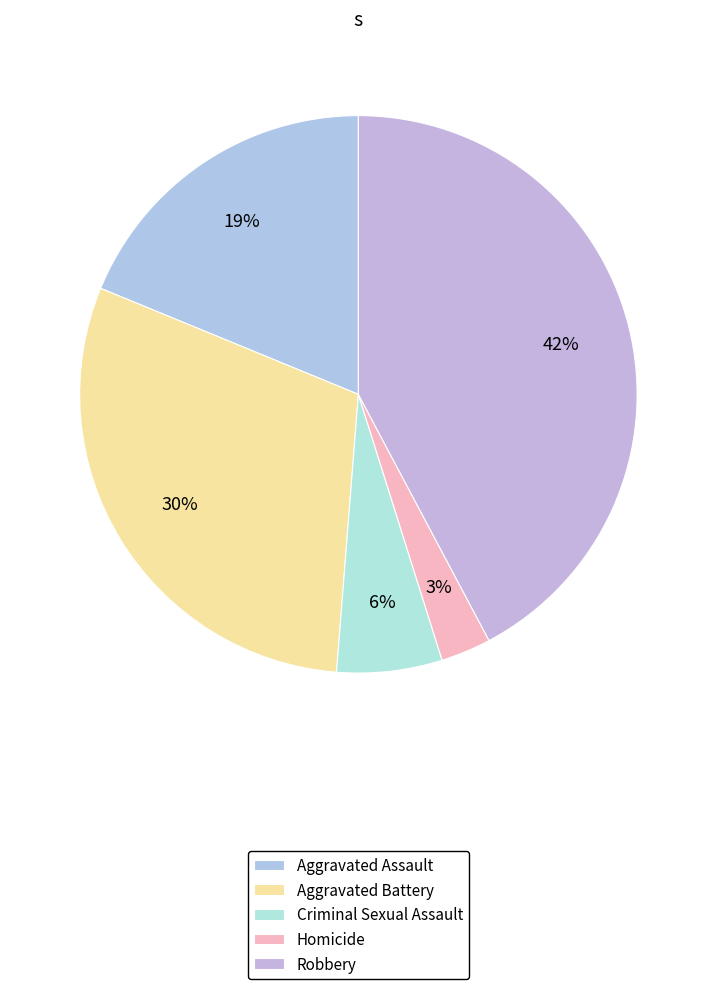

Combined, do Homicide and Aggravated Assault account for over 50%?

No